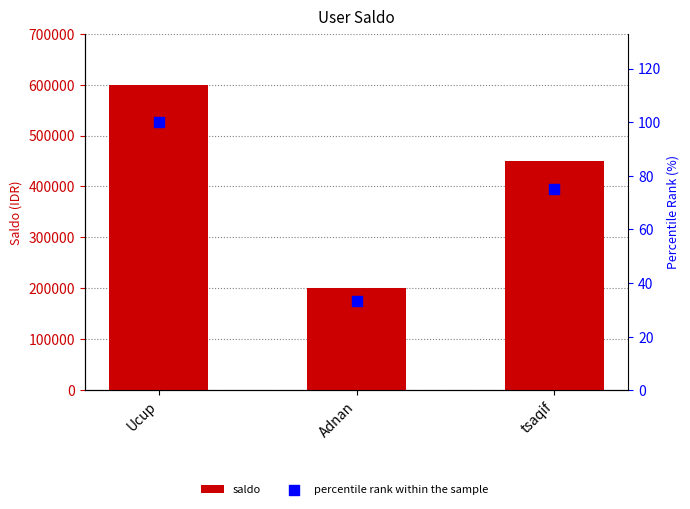

Which series has the widest spread of Y values?

saldo